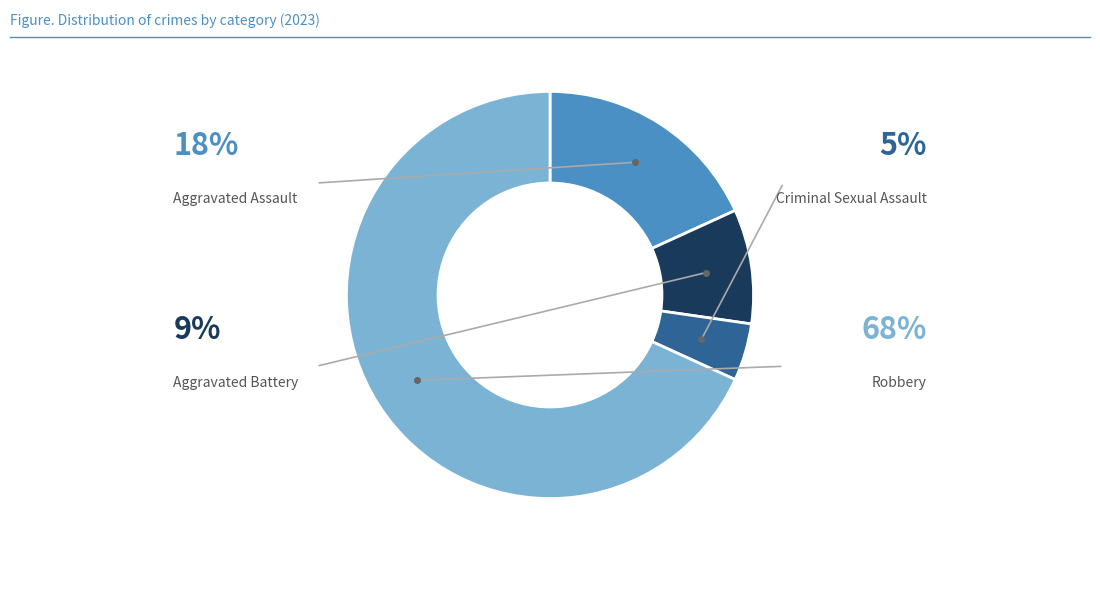

How much of the chart is everything except Aggravated Battery?

90.9%